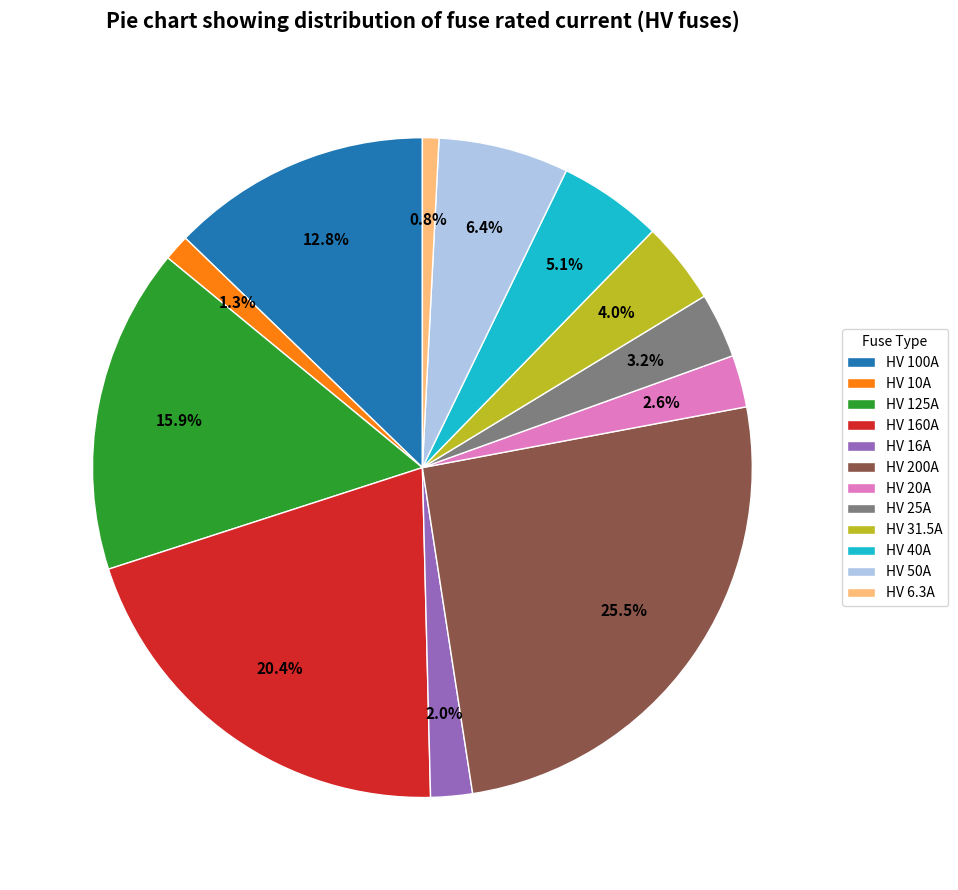

To the nearest percent, what is the difference between the HV 25A and HV 6.3A slice percentages?

2%